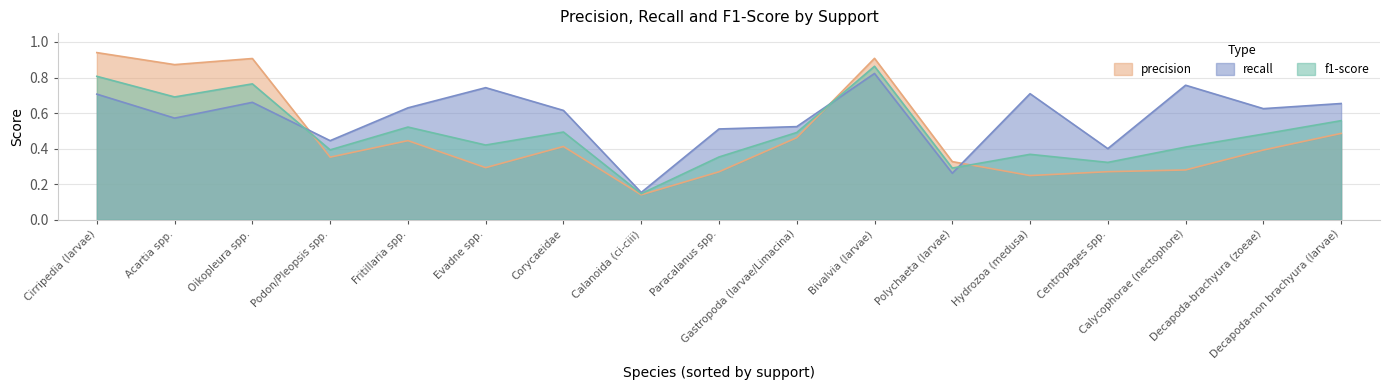

Where is the first local maximum for precision?

Oikopleura spp.